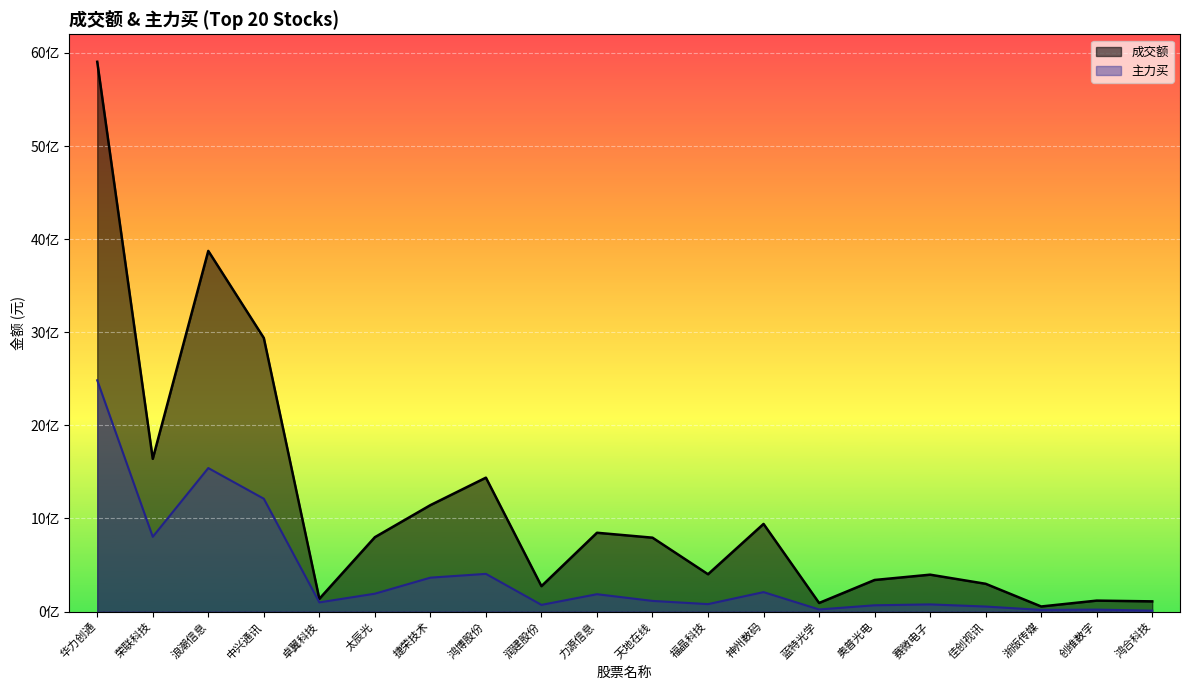

Does the chart display data point markers on the line(s)?

No